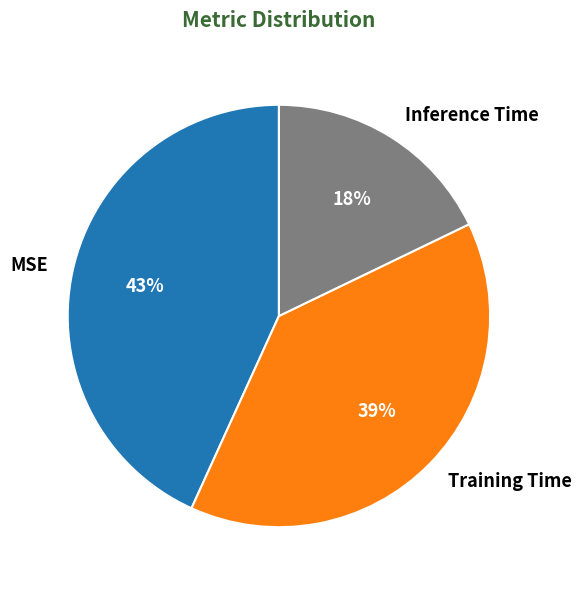

Is there a majority slice in this chart?

No